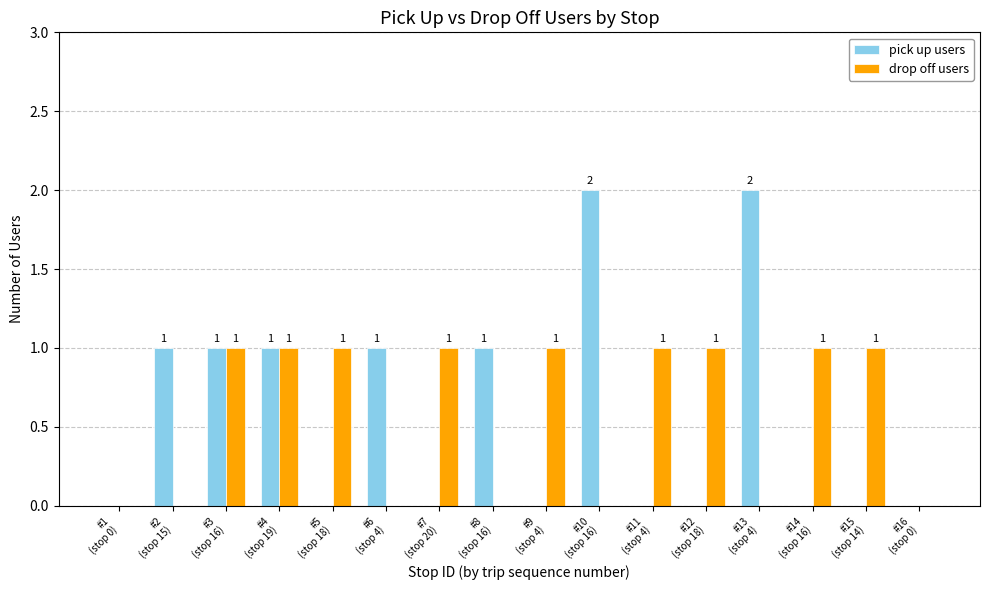

How many pick up users values are between 0 and 1?

14